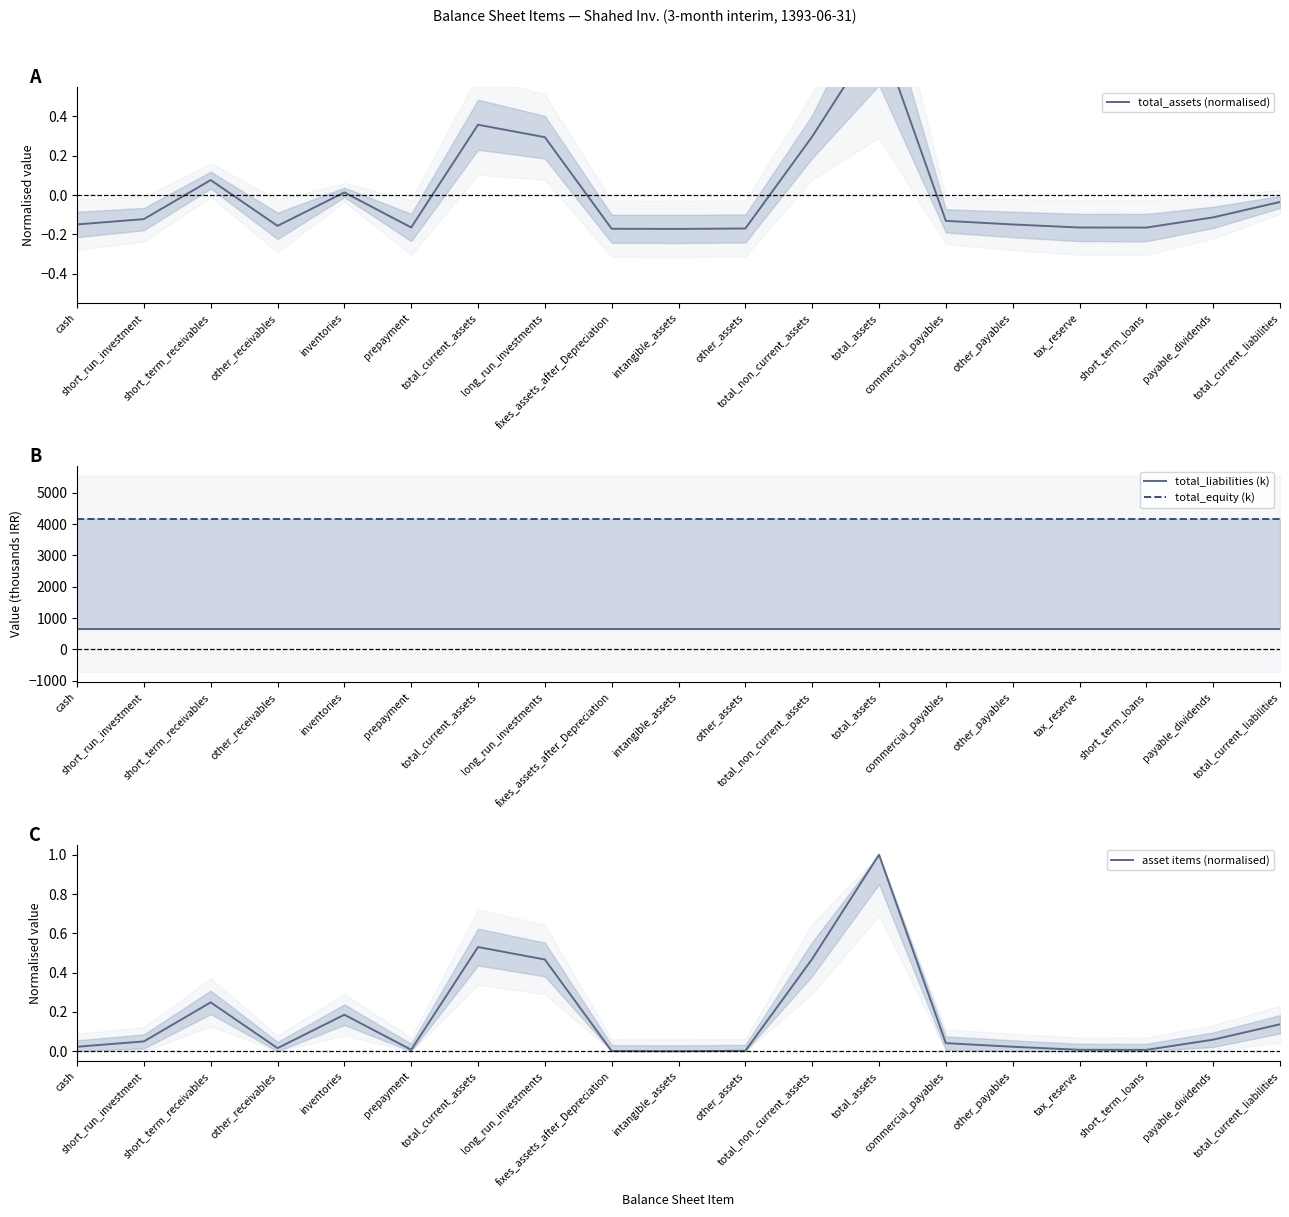

True or false: total_liabilities (k) and total_assets (normalised) intersect in this chart.

False